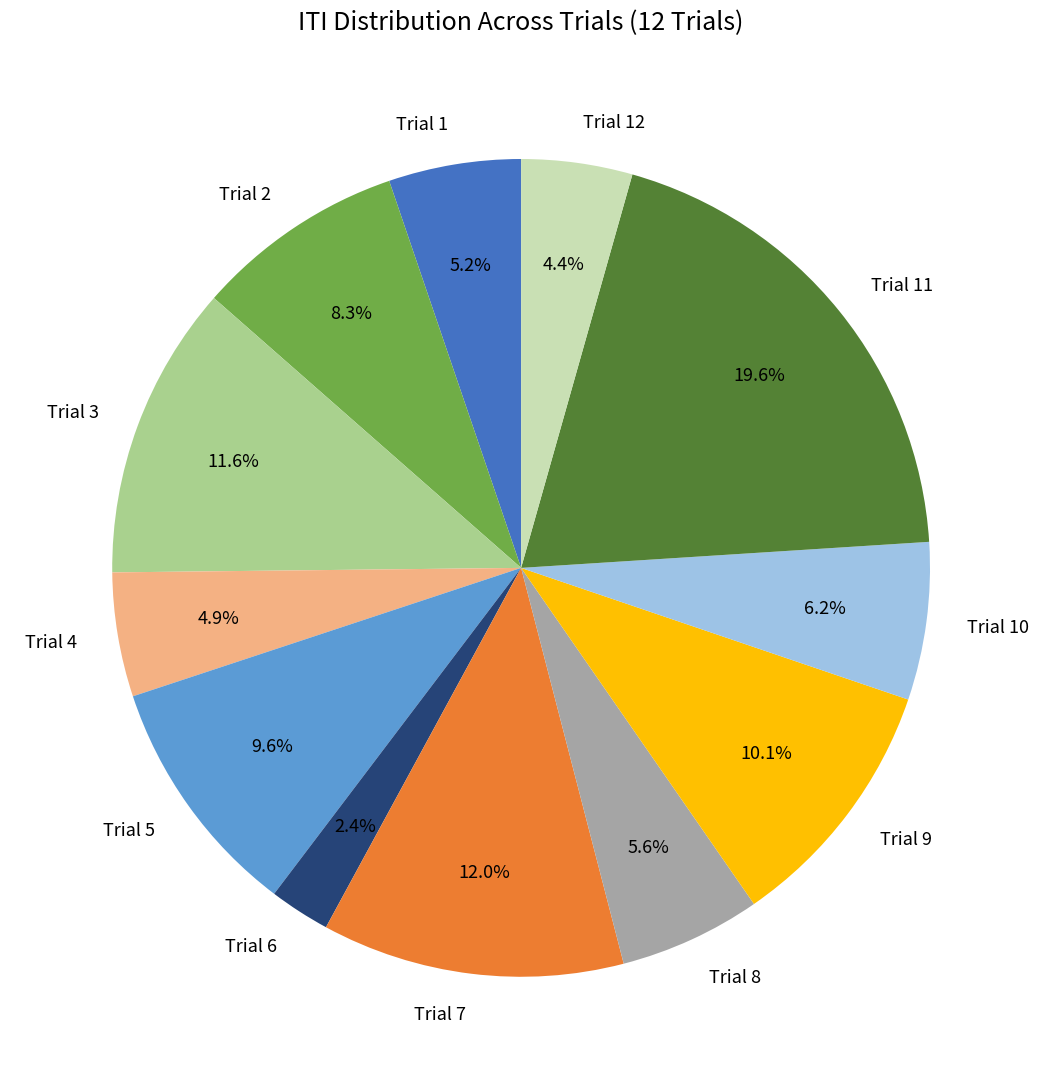

Between Trial 8 and Trial 10, which is larger?

Trial 10